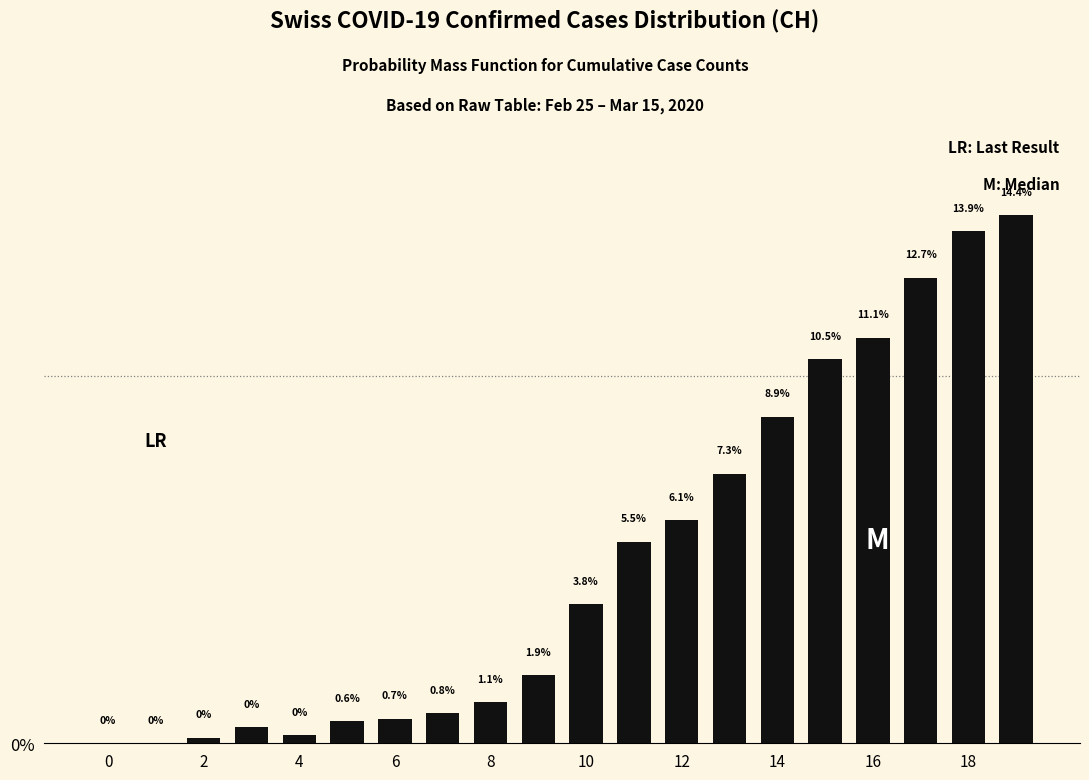

What is the sum of all values?

100.0